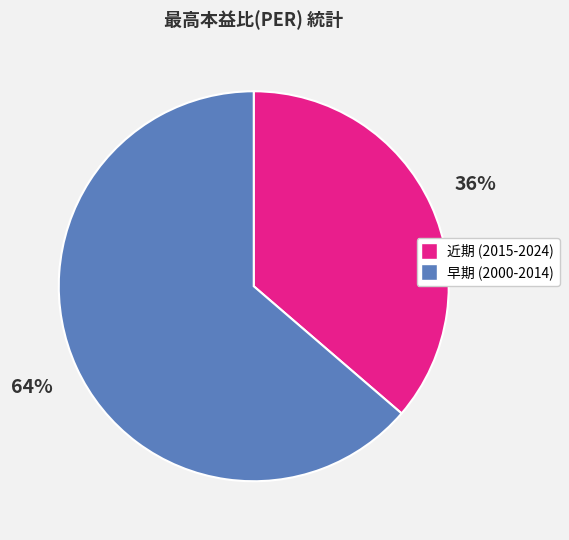

Is there a majority slice in this chart?

Yes